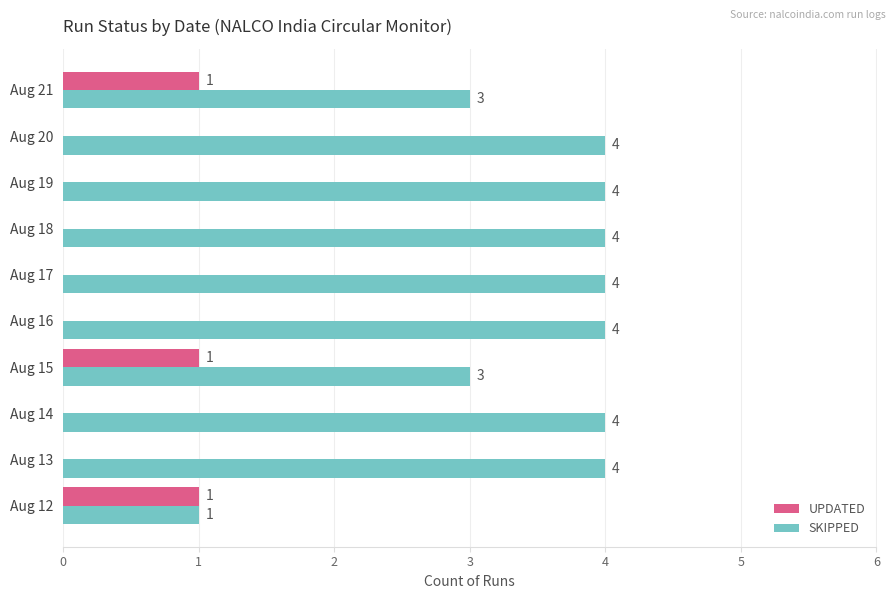

Which series has the widest spread of values?

SKIPPED